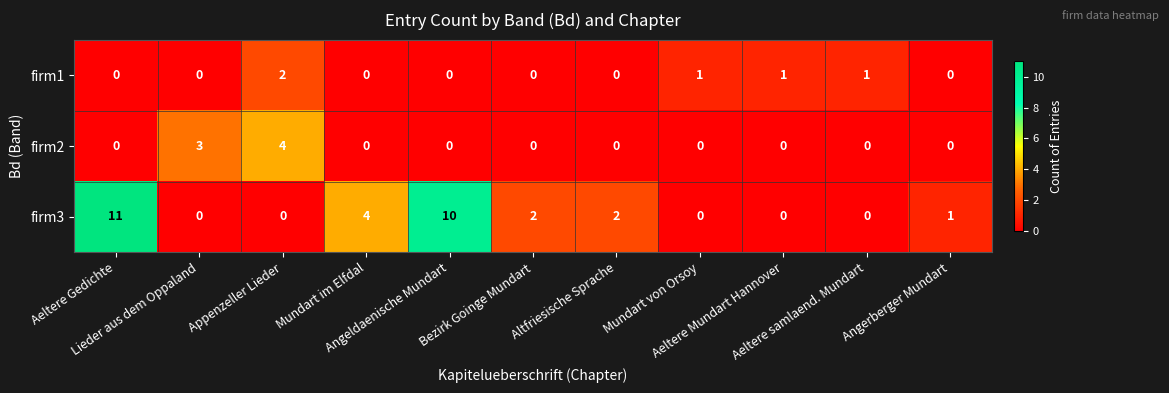

Rank the series by their maximum value, from highest to lowest.

firm3, firm2, firm1